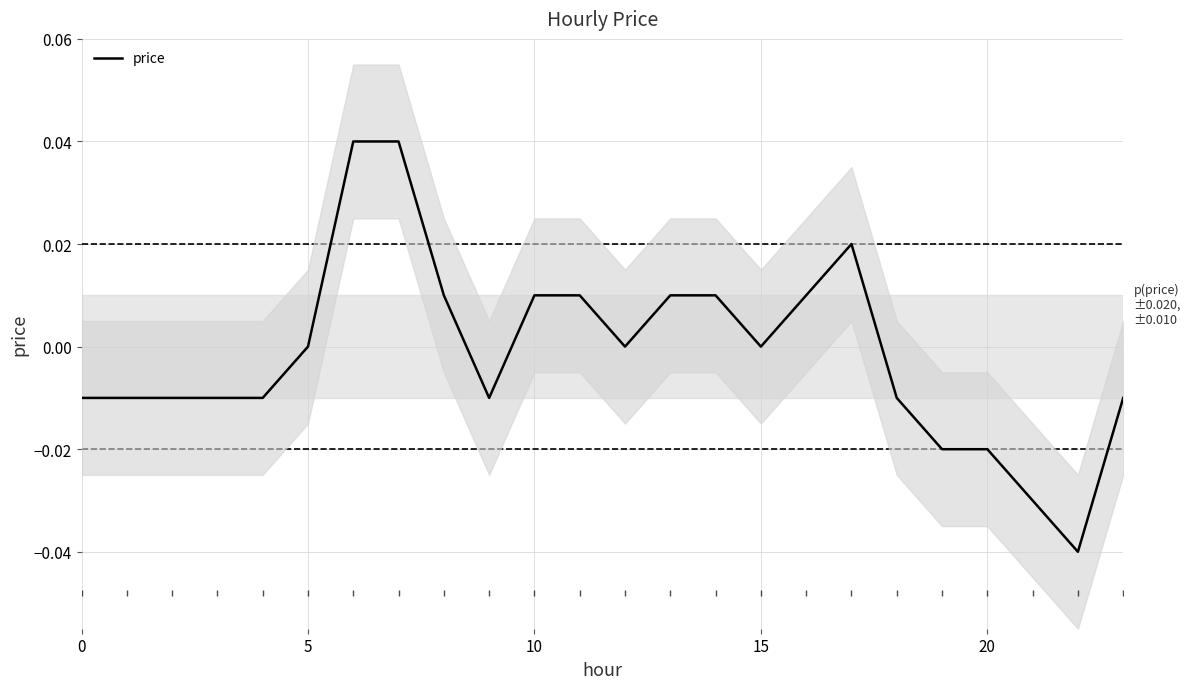

True or false: there are more than 1 points higher than both neighbors.

False